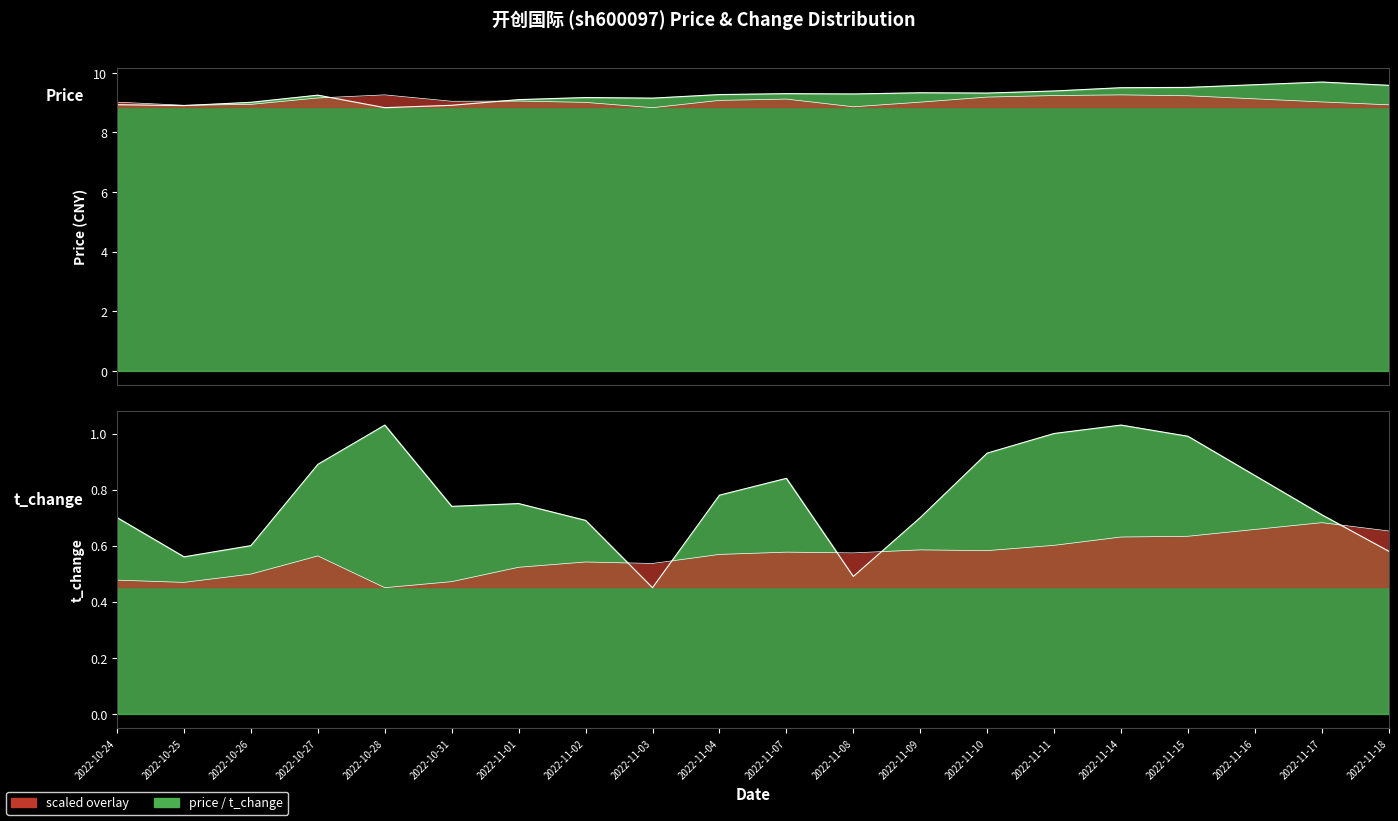

What is the lowest value of the price series?

8.8